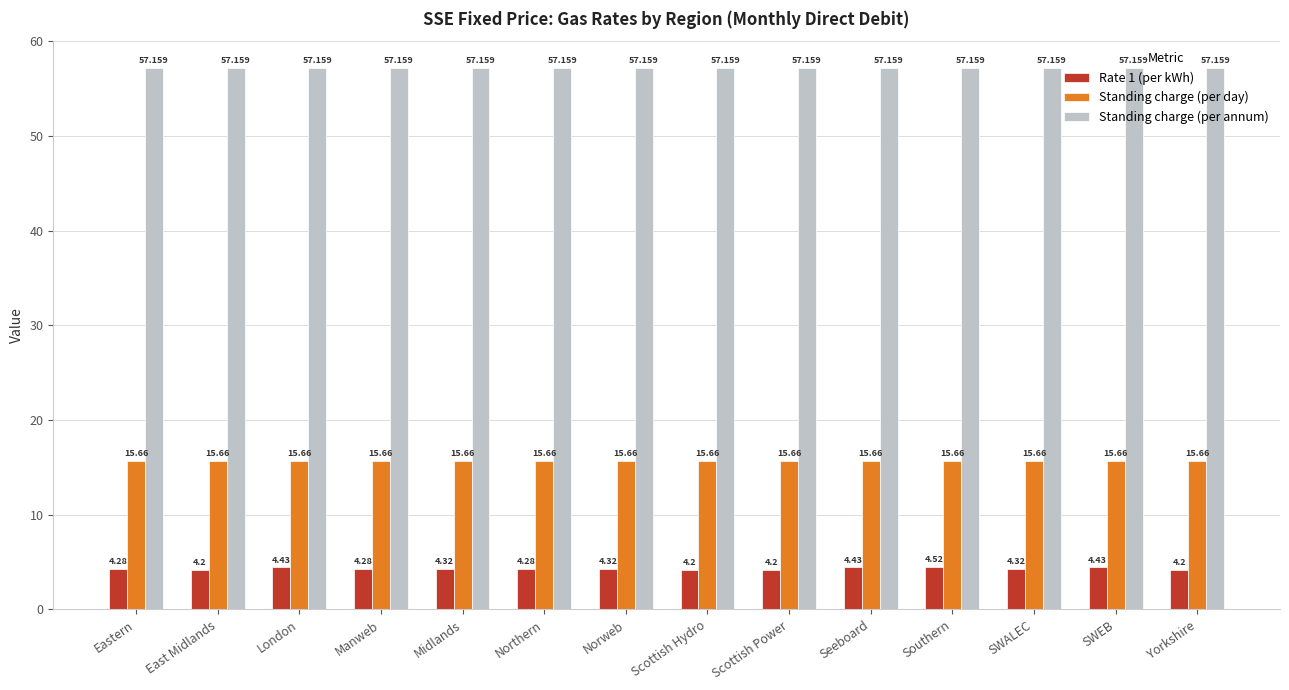

Rank the series by their average value, from highest to lowest.

Standing charge (per annum), Standing charge (per day), Rate 1 (per kWh)